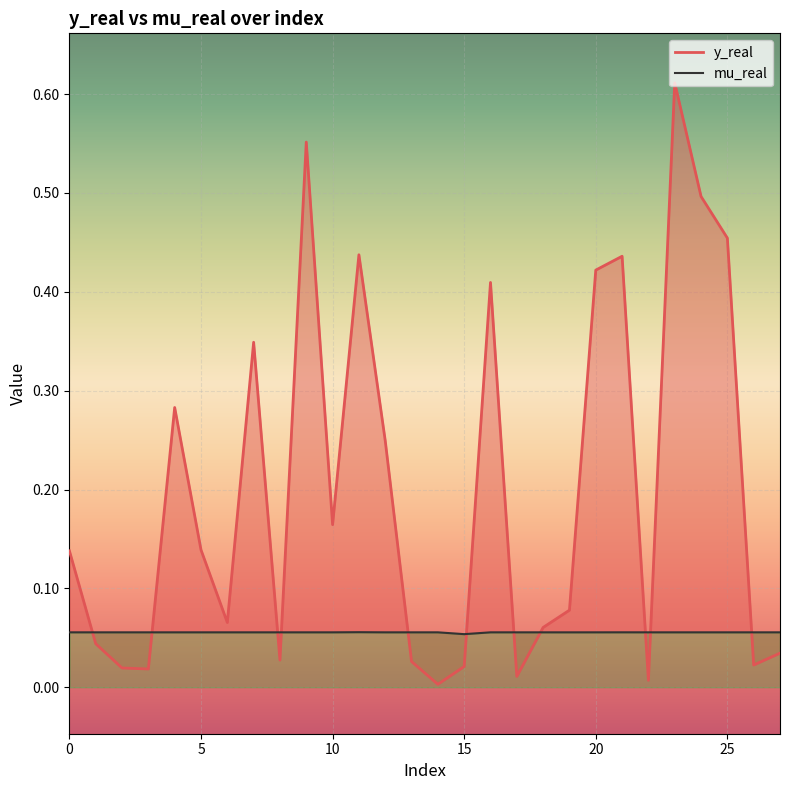

Between 0 and 5, which series saw the biggest shift?

y_real line